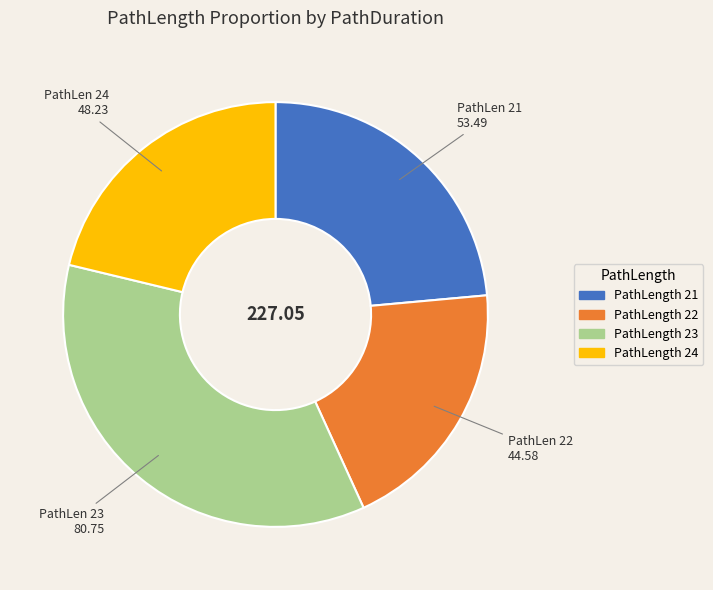

Count the number of slices in the pie.

4